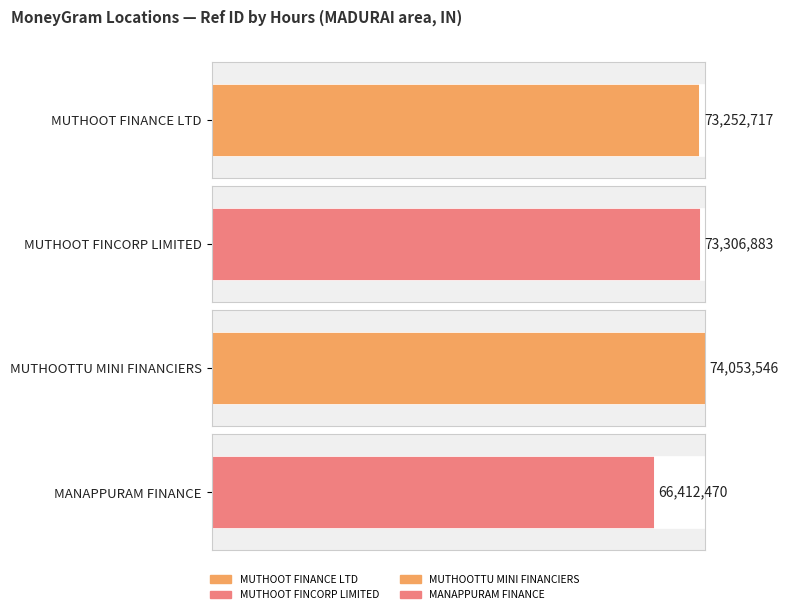

Reading left to right, transcribe all the data shown in this chart.

73252717	73306883	74053546	66412470